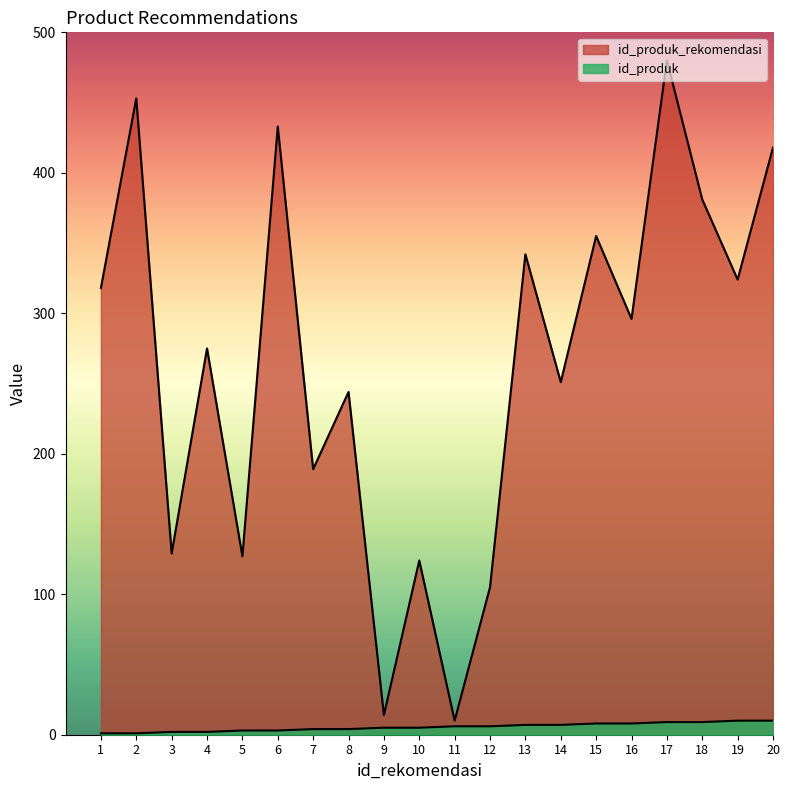

How many values in the id_produk_rekomendasi series exceed 296?

9